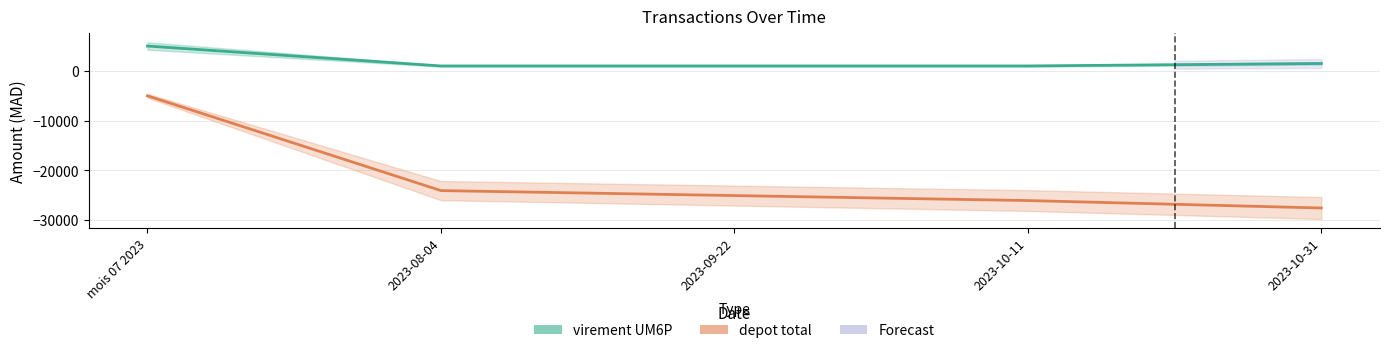

What value does the virement UM6P series have at 2023-08-04, to the nearest 50?

1000